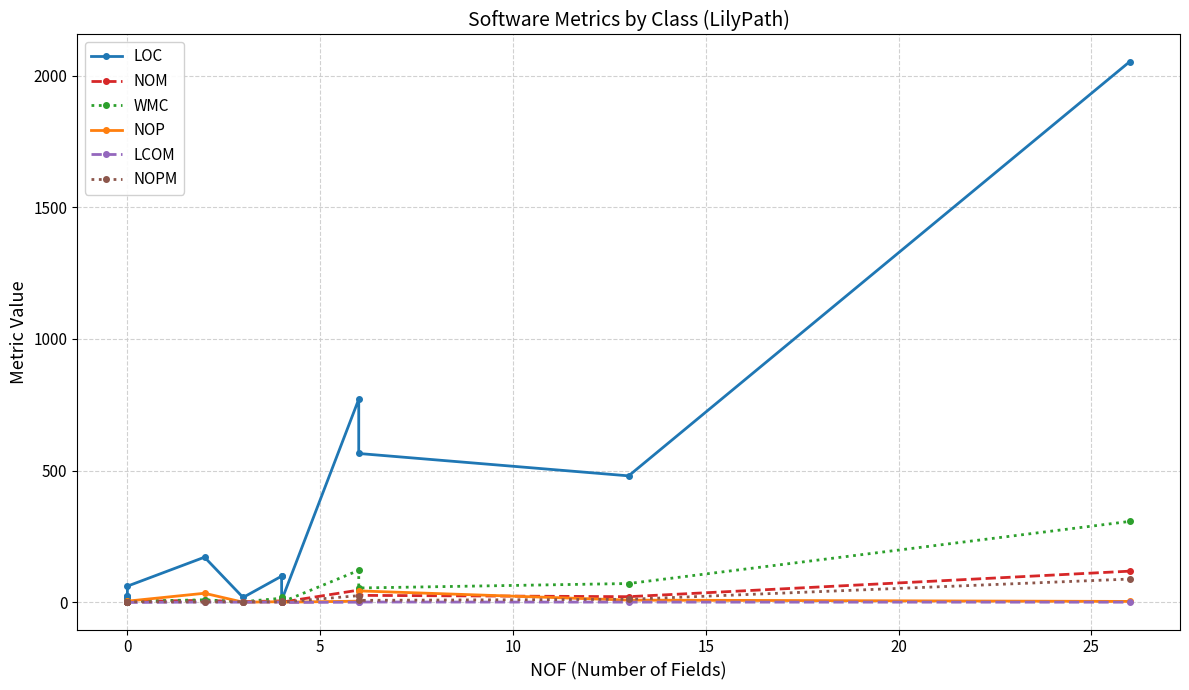

Between 5 and 8, which series saw the biggest shift?

LOC